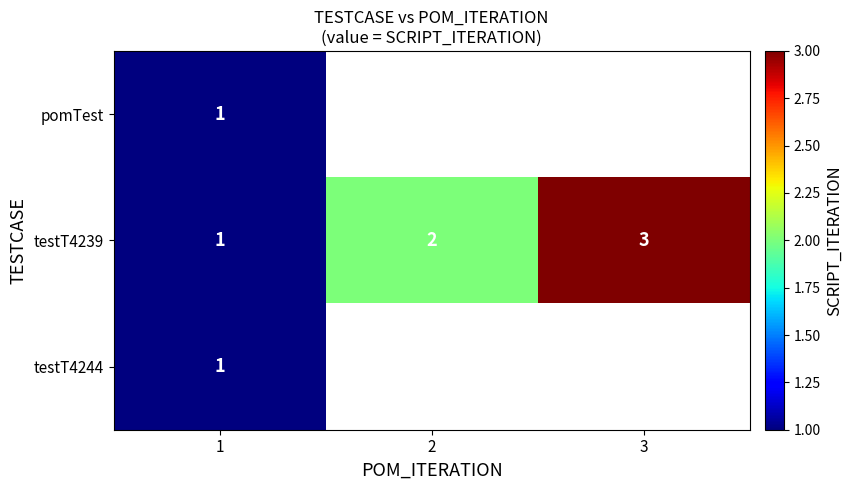

How many testT4239 values are between 1 and 3?

3